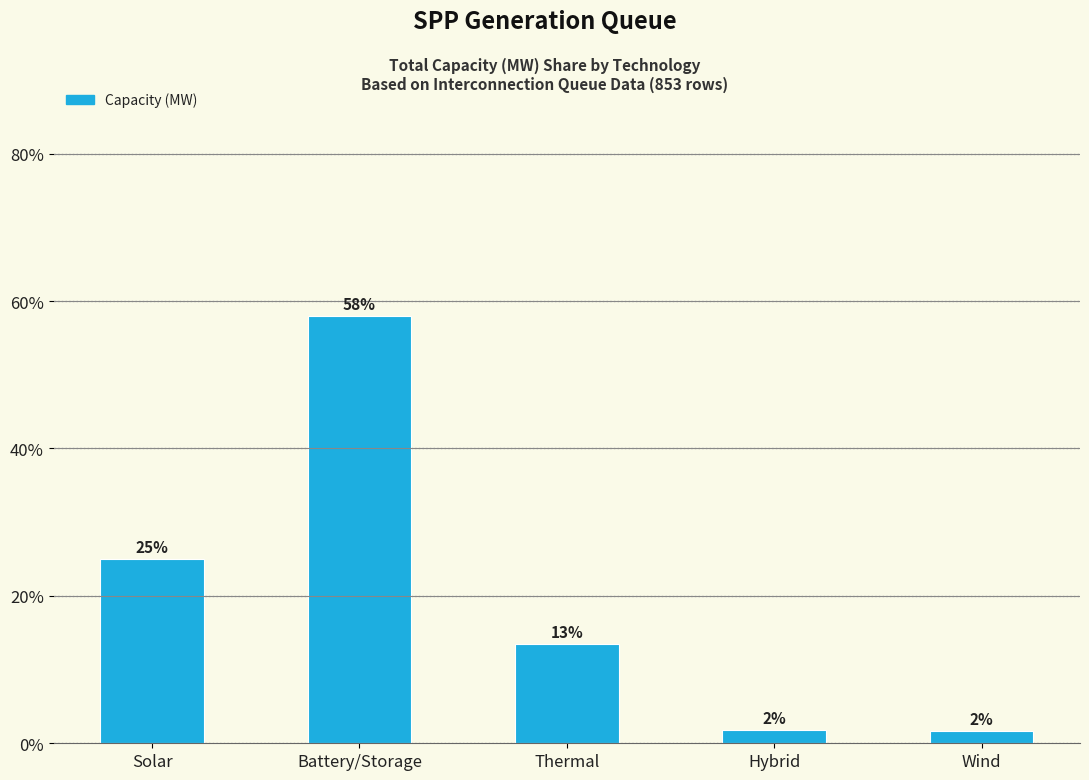

How many bars are there in total?

5